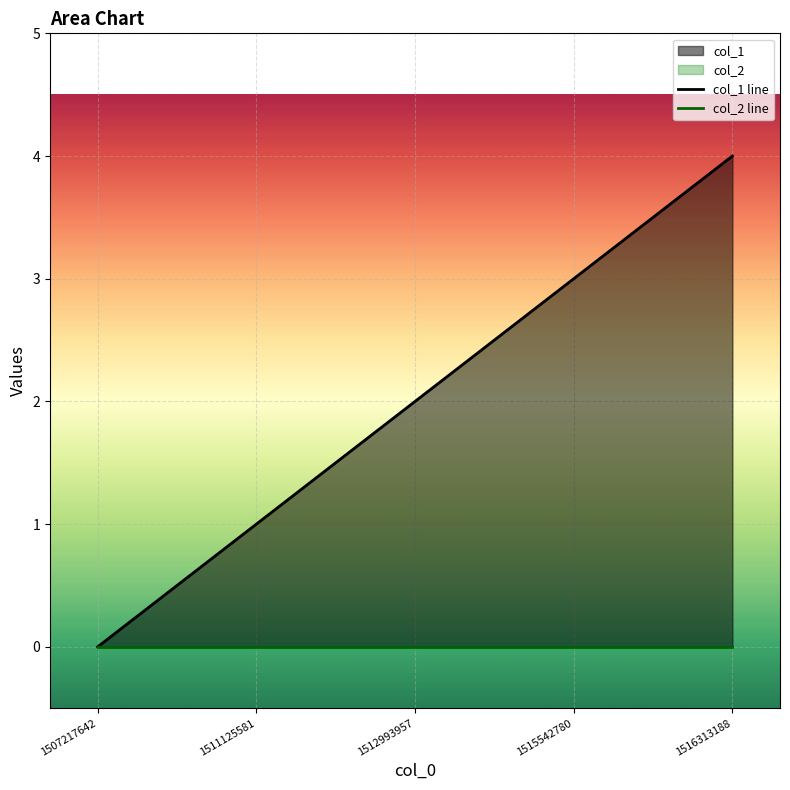

True or false: col_1 line has more than 0 points higher than both neighbors.

False